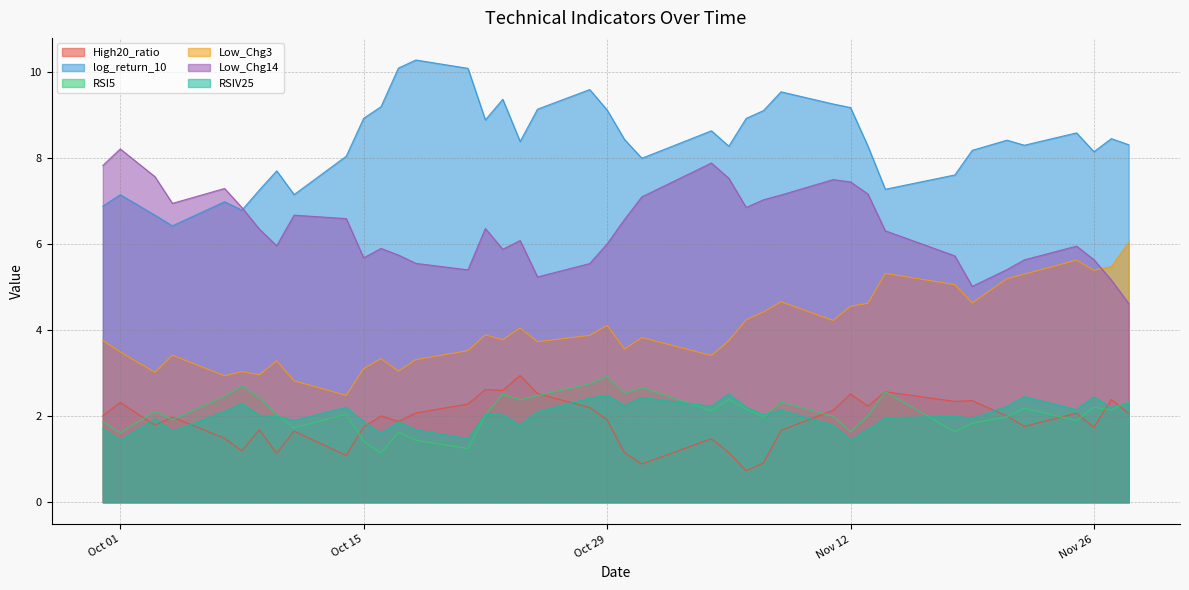

How many lines are shown in the chart?

6